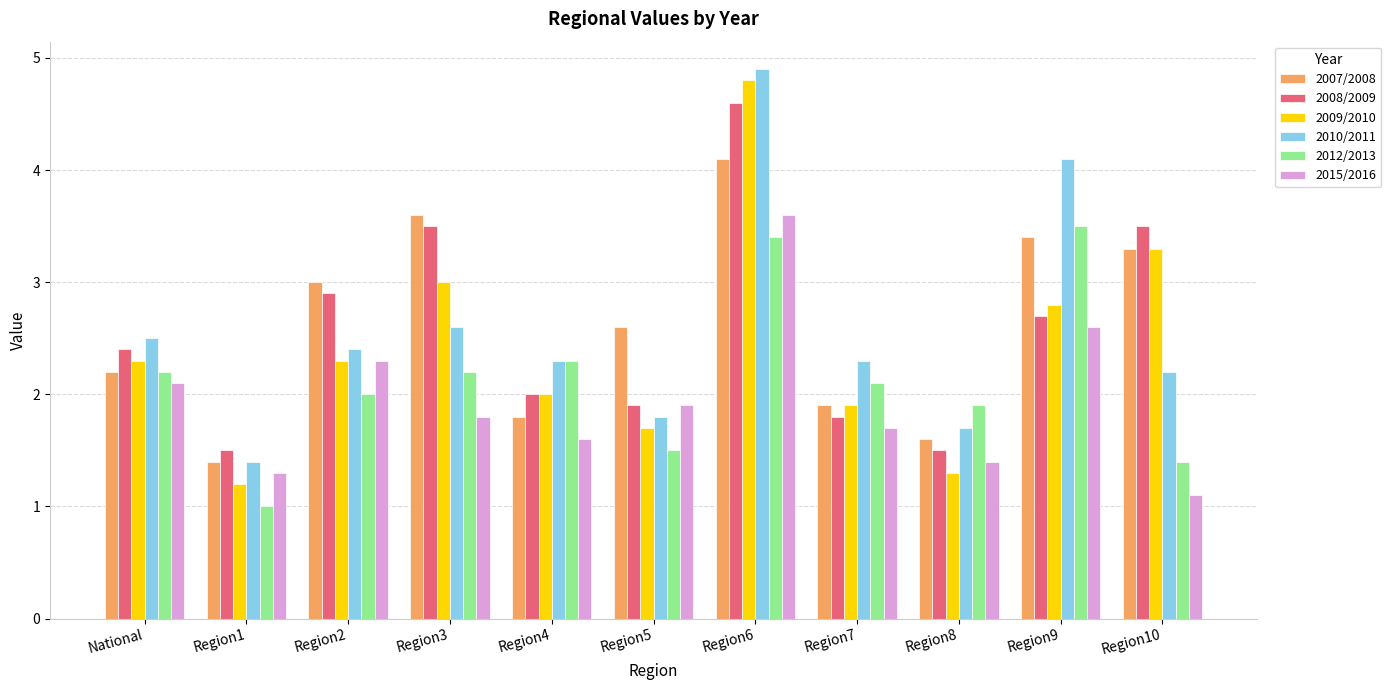

What is the minimum value shown in the chart?

1.0